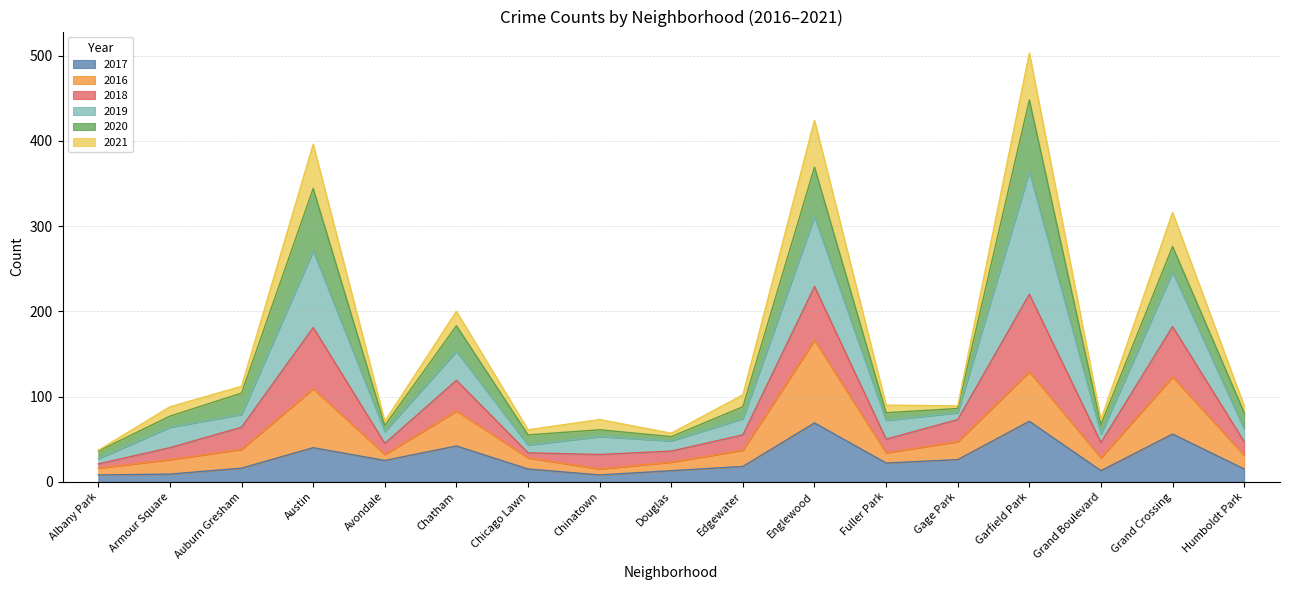

At which category is the sum across all series the highest?

Garfield Park